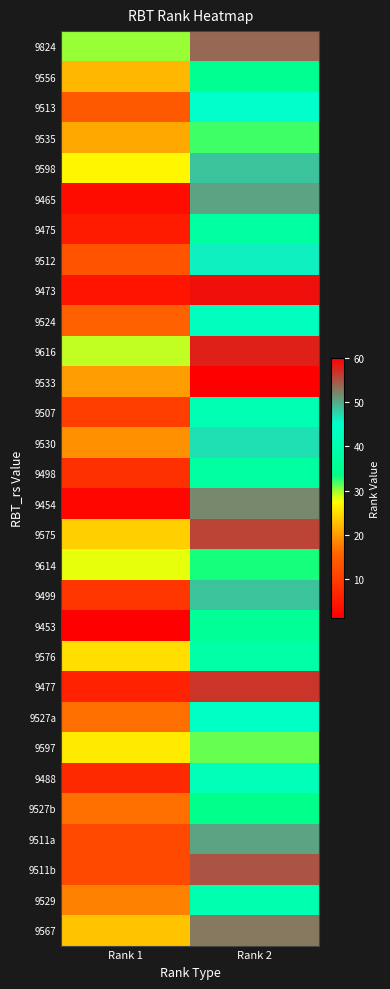

At which category is the sum across all series the highest?

Rank 2